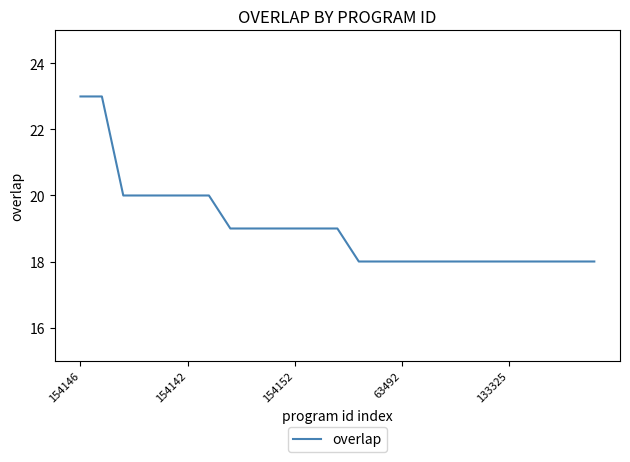

What is the greatest value displayed?

23